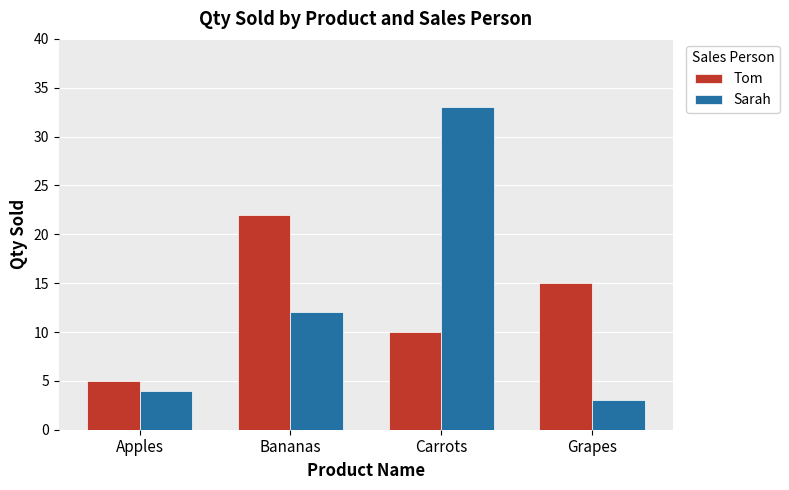

At how many categories does at least one series exceed 7?

3